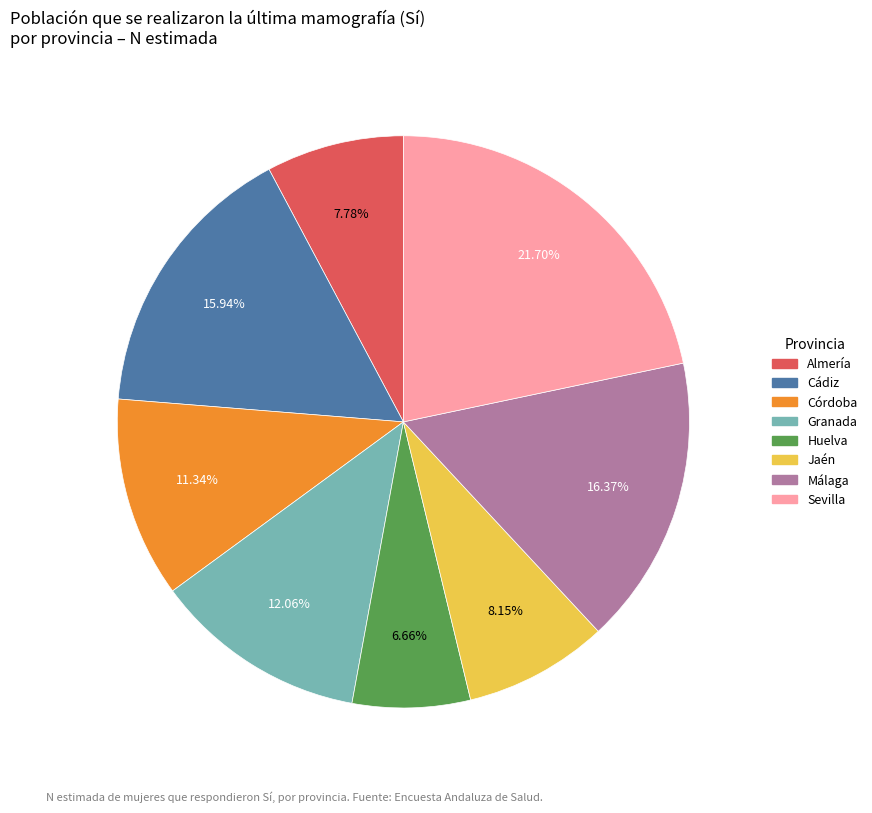

True or false: Huelva accounts for 7% of the total.

True